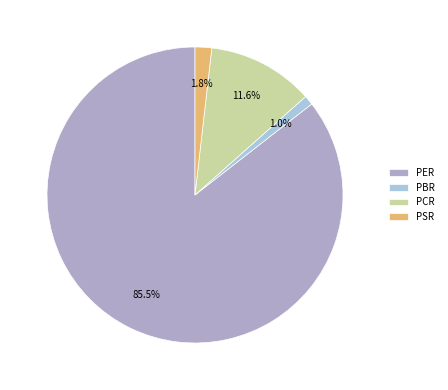

What is the largest slice in the pie chart?

PER